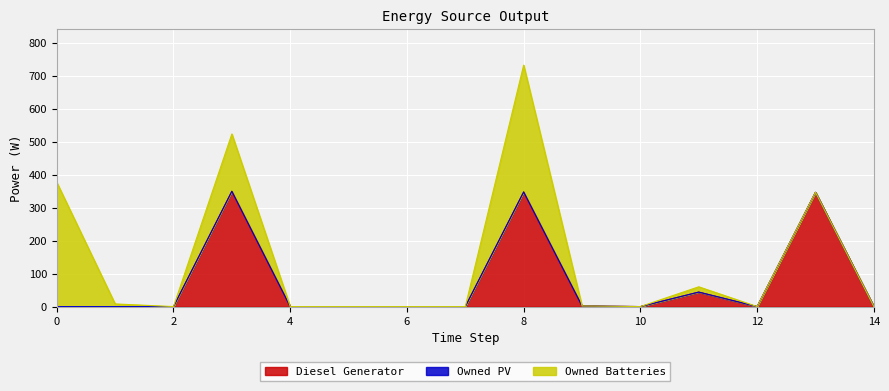

Where is Owned Batteries nearest to the value 192?

3